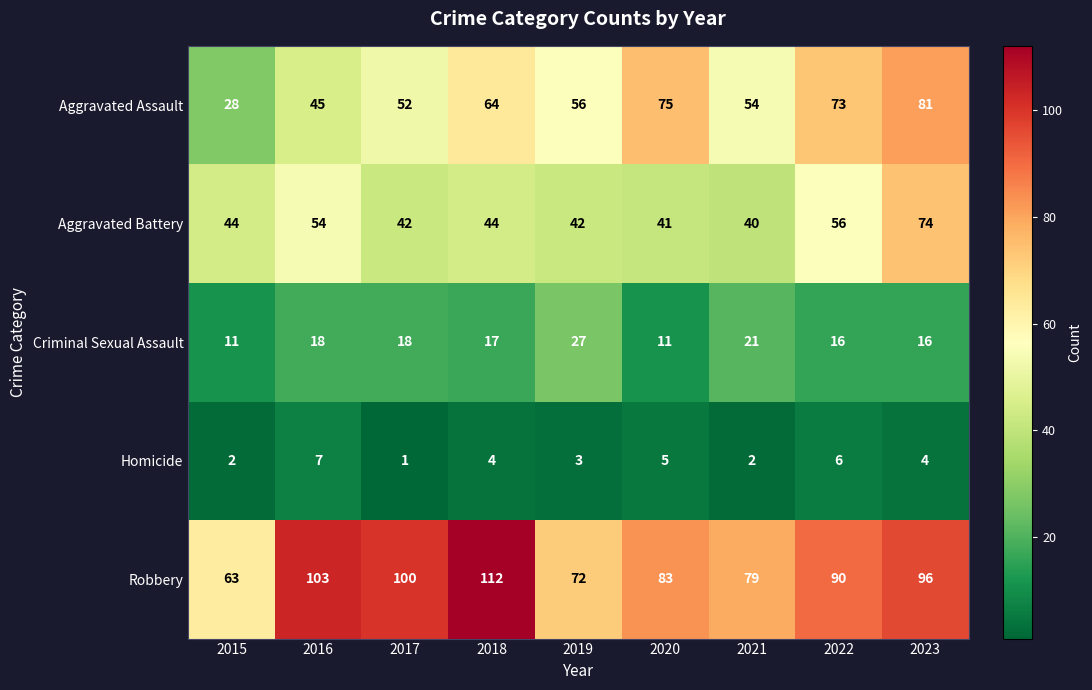

What is the smallest value displayed?

1